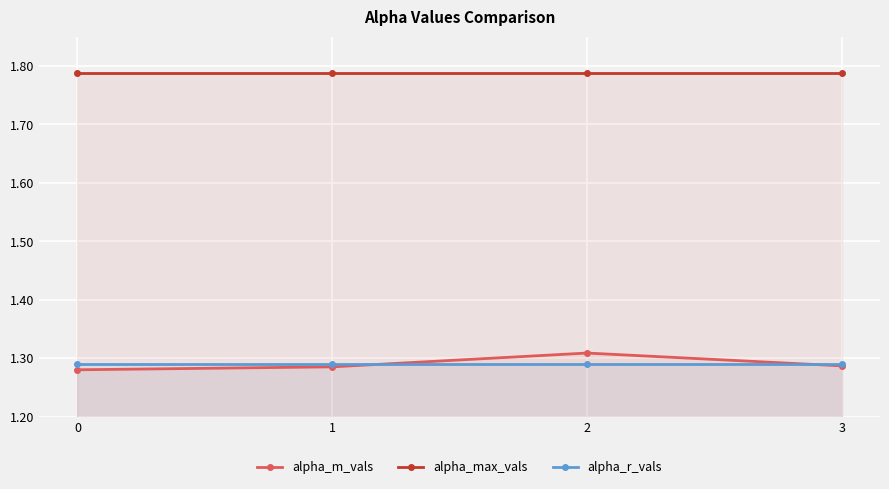

Does the chart display data point markers on the line(s)?

Yes